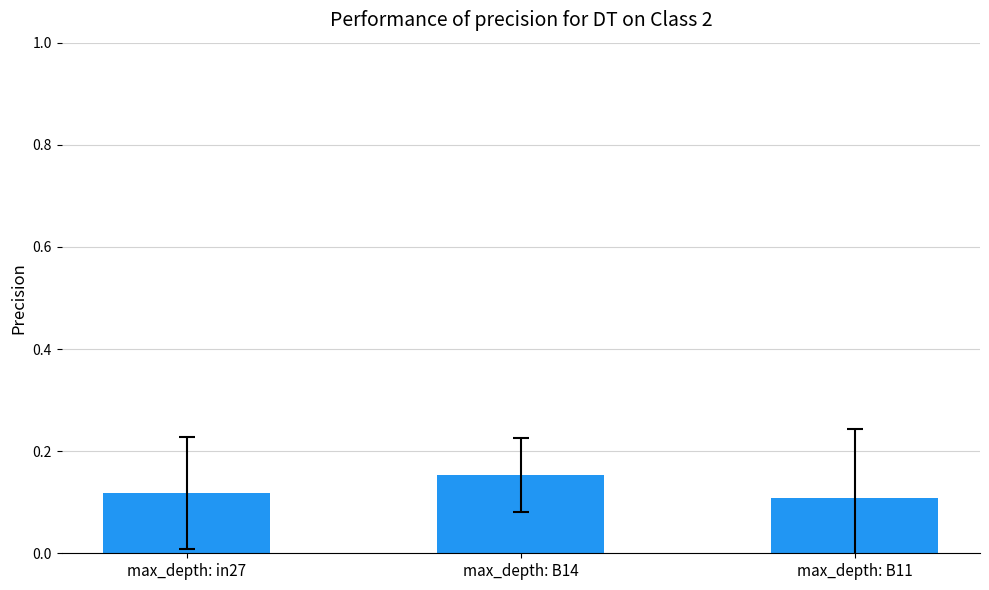

The chart shows a value of 0.1 at max_depth: B11. True or false?

True